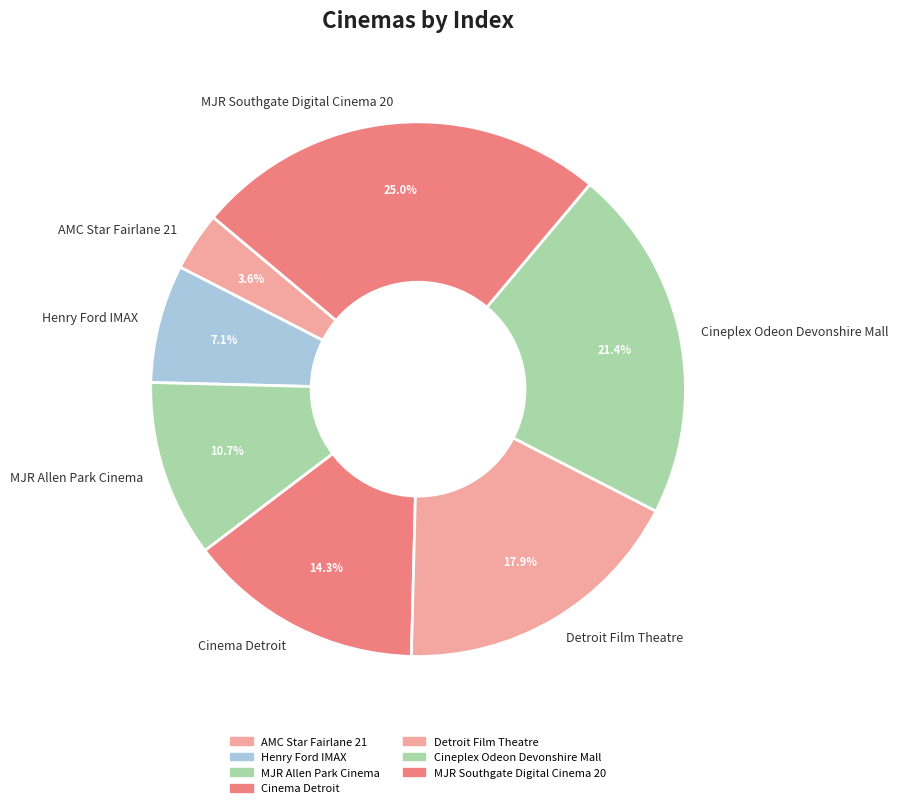

Combined, do Cineplex Odeon Devonshire Mall and Detroit Film Theatre account for over 50%?

No